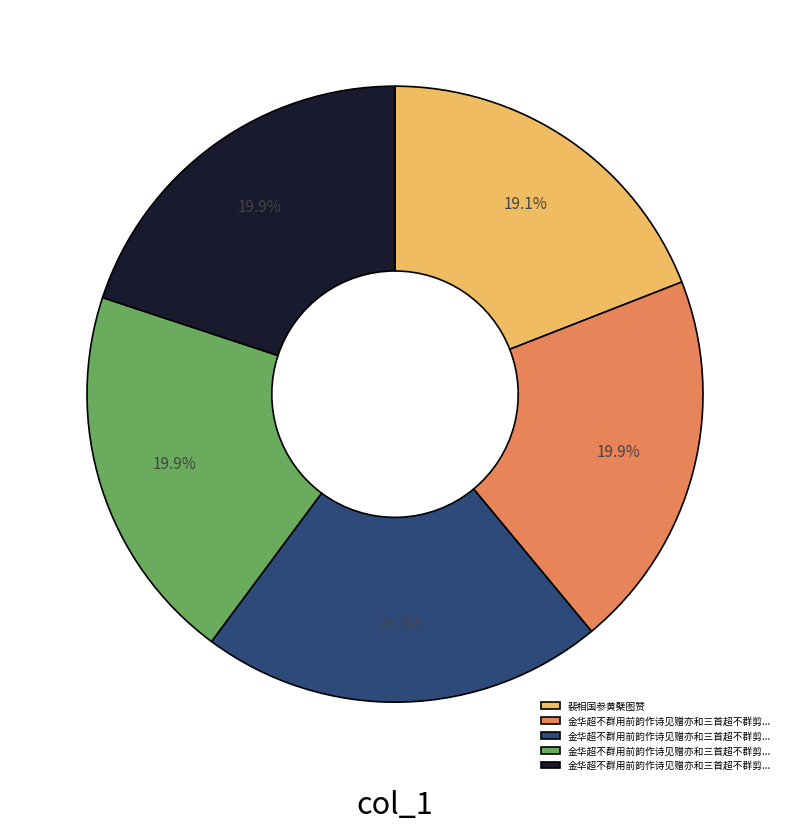

Is there any slice that represents more than half of the pie?

No